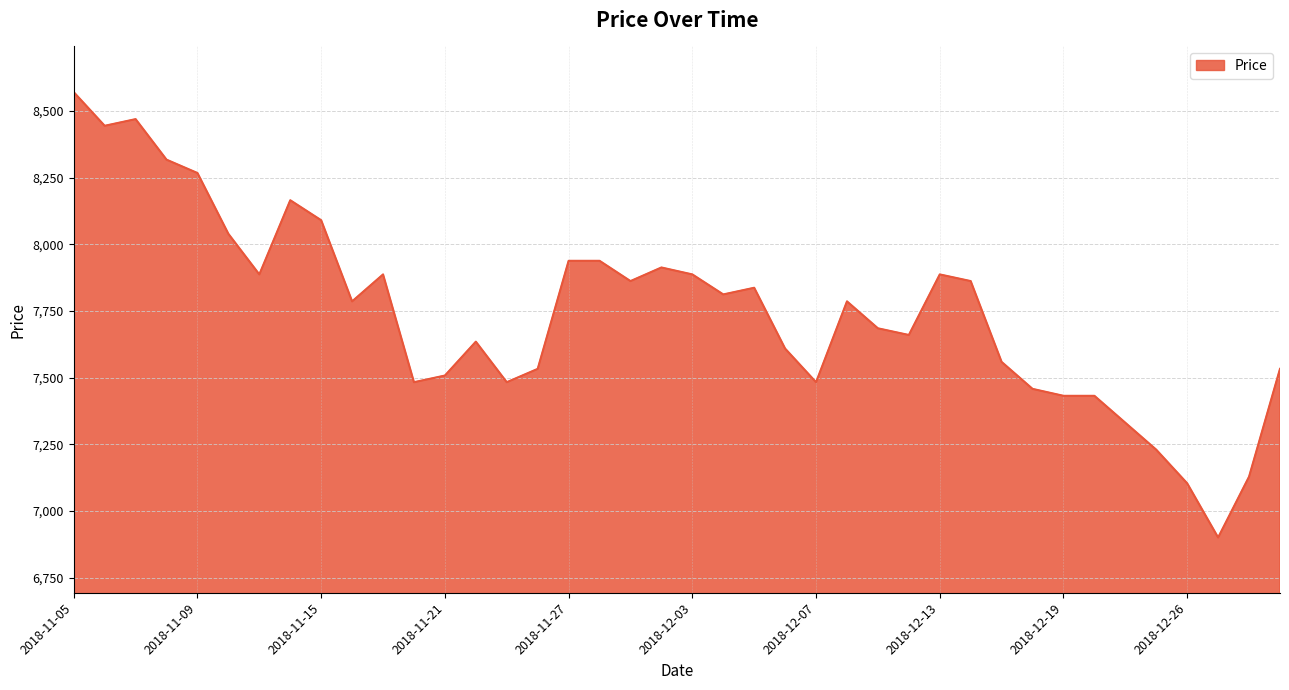

What is the difference between the maximum and minimum values?

1669